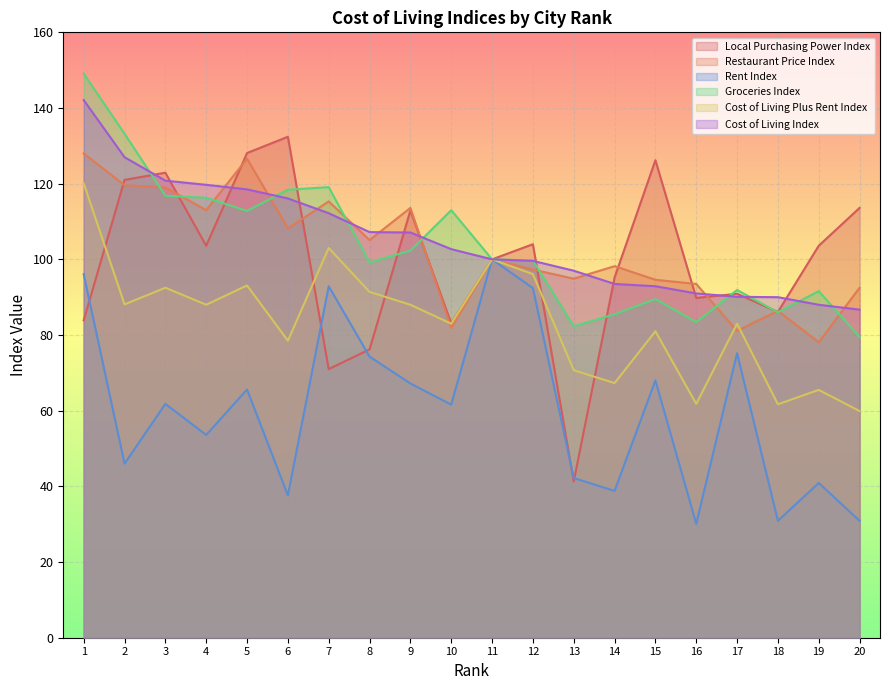

Which has a higher value, 16 or 2?

2